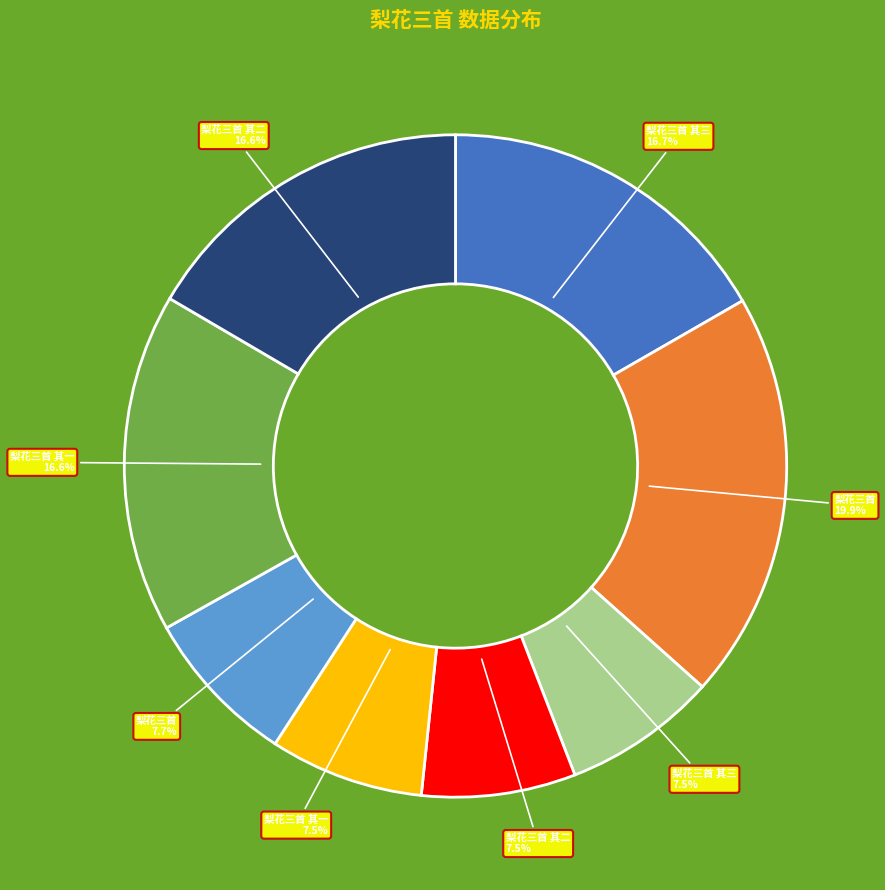

What is the ratio of the value at 梨花三首 其一 16.6% to the value at 梨花三首 其三 7.5%?

2.2